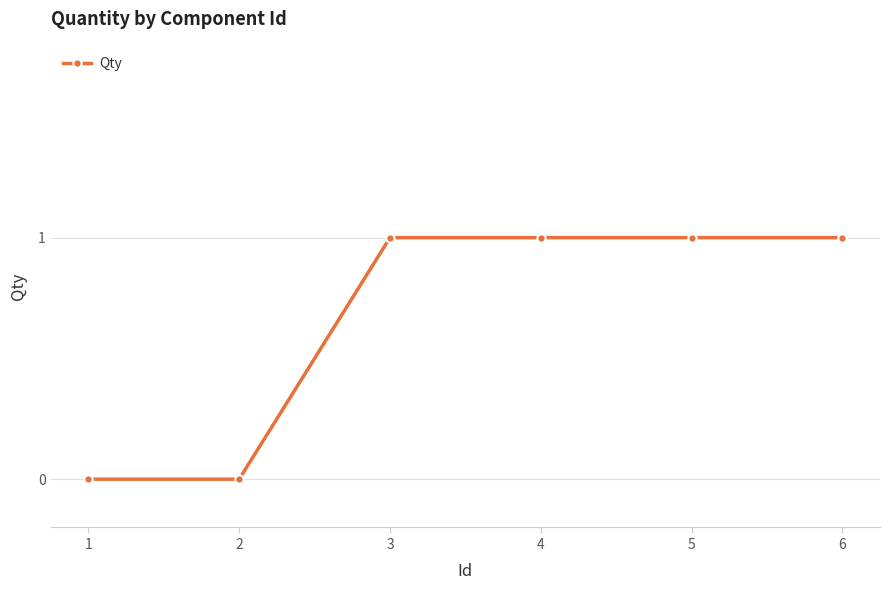

What is the value of the 3rd point from the left?

1